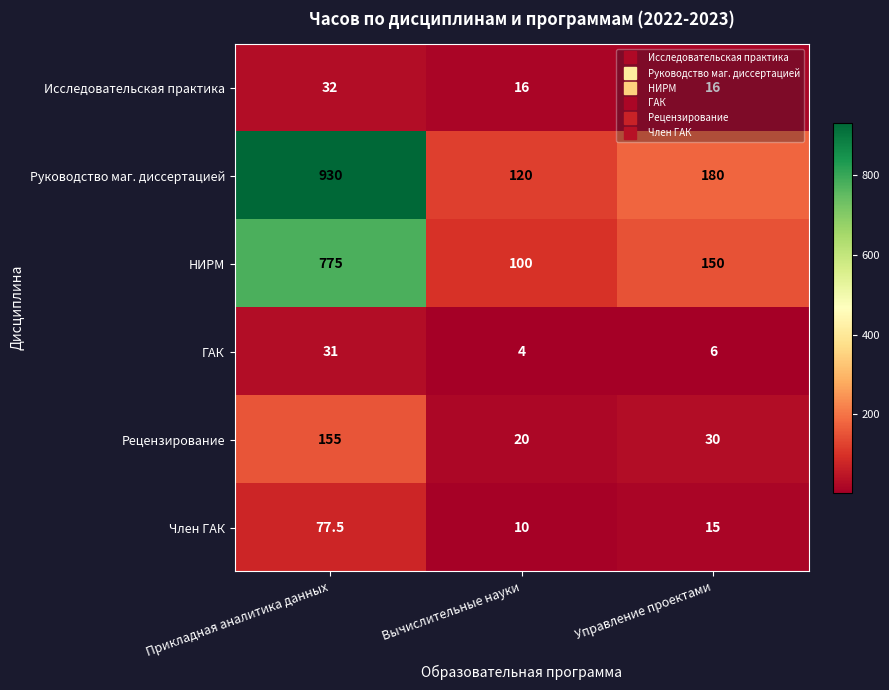

How many categories are shown in the chart?

3